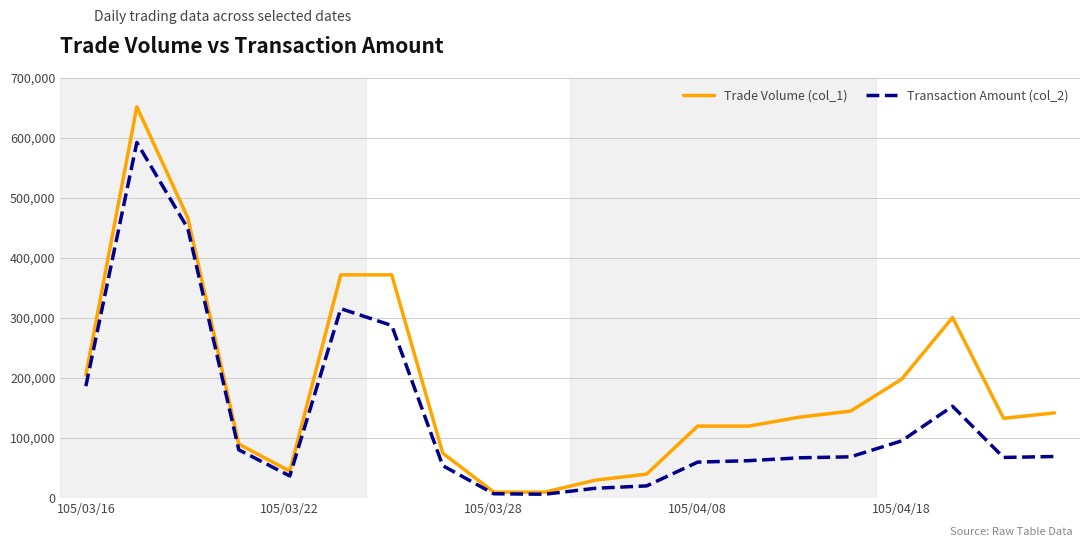

List the series in order of their peak value, highest first.

Trade Volume (col_1), Transaction Amount (col_2)